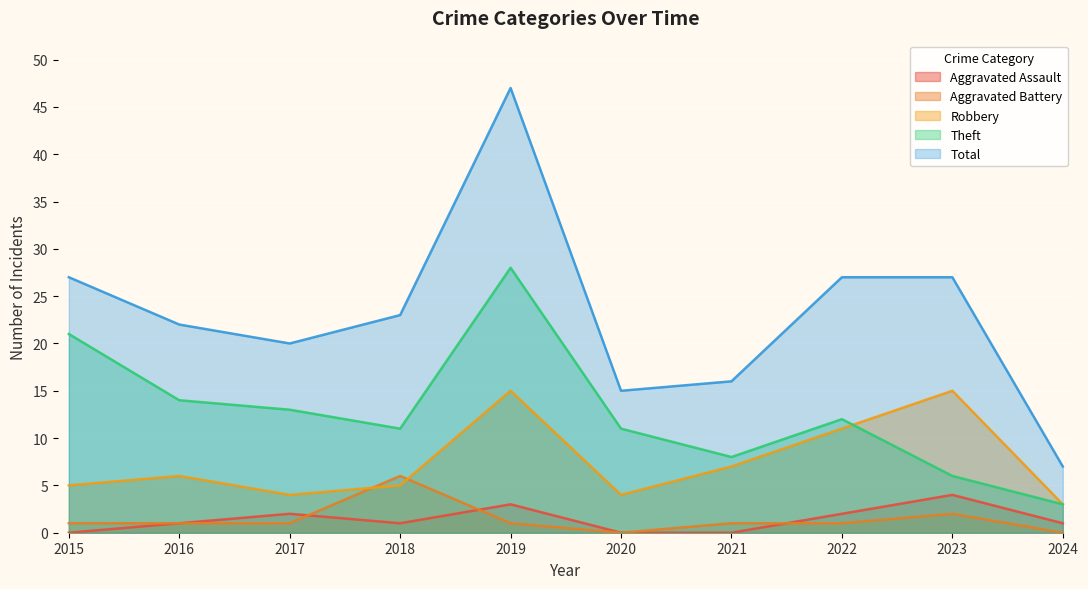

Where does the Aggravated Battery series first go above 1?

2018